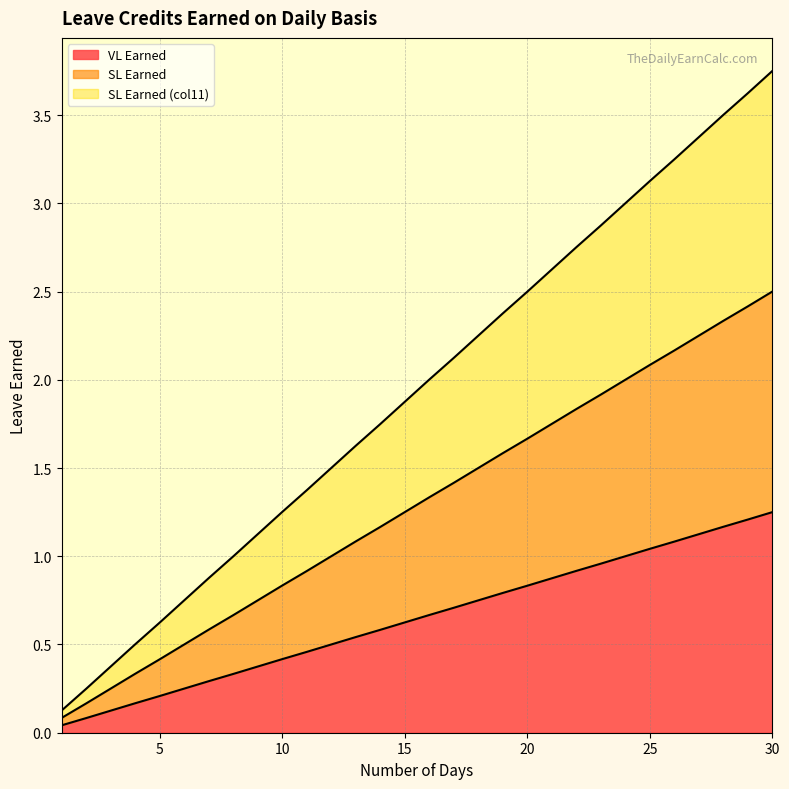

List the labels in order of SL Earned value, largest first.

30, 29, 28, 27, 26, 25, 24, 23, 22, 21, 20, 19, 18, 17, 16, 15, 14, 13, 12, 11, 10, 9, 8, 7, 6, 5, 4, 3, 2, 1